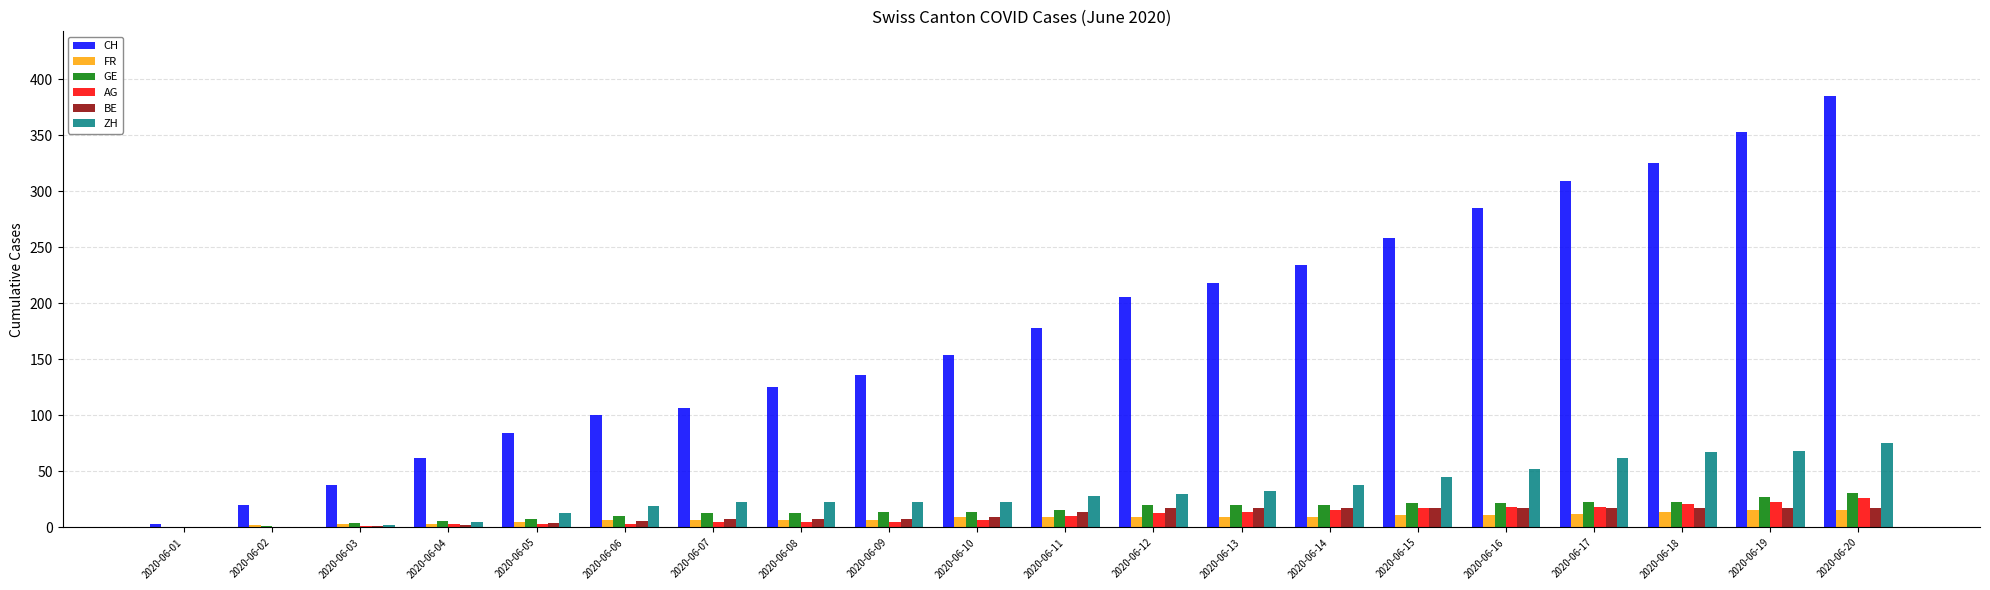

At which category is the sum across all series the highest?

2020-06-20